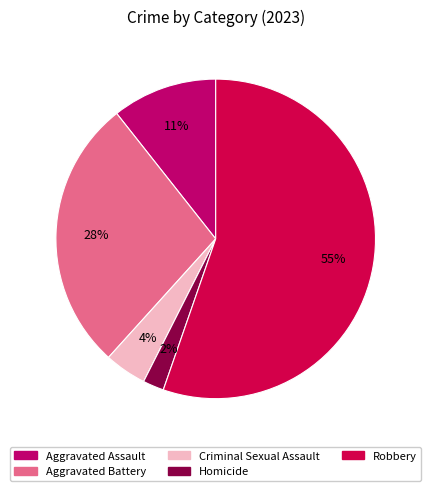

Approximately how many times larger is the value at Homicide compared to Criminal Sexual Assault?

0.5